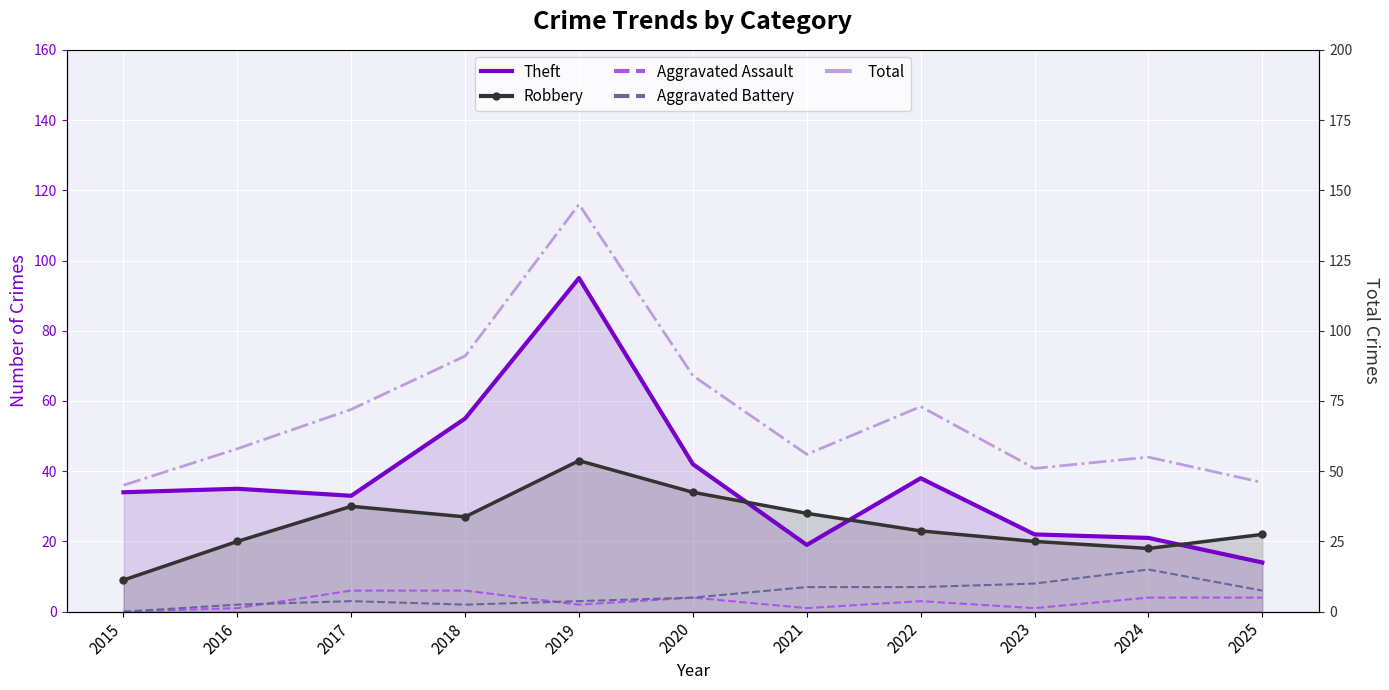

Which series changed the most between 2021 and 2025?

Total